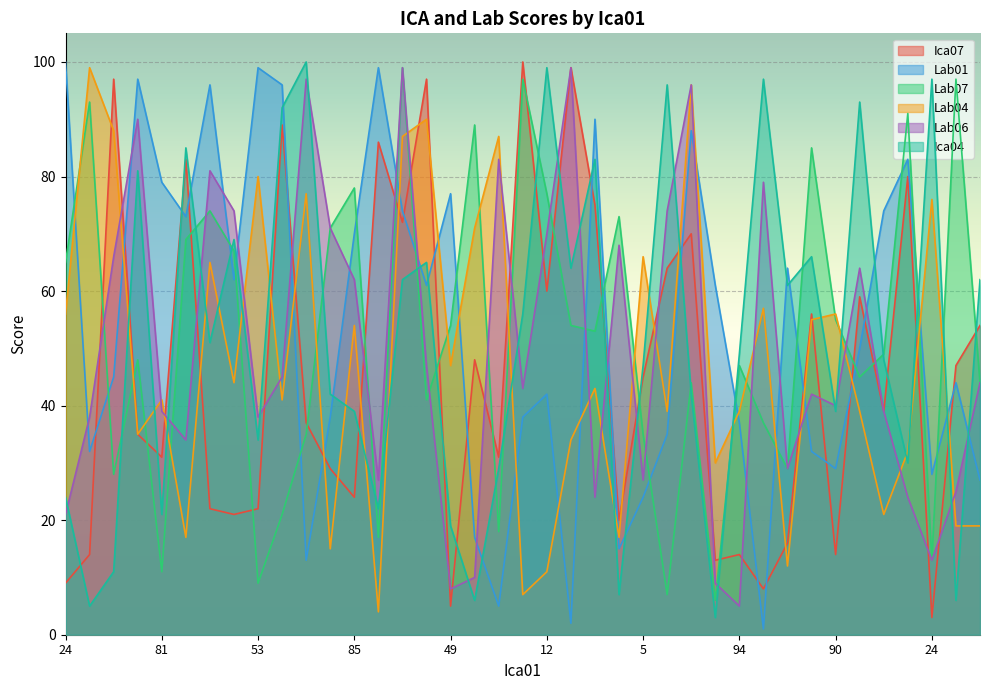

What is the difference between the Ica04 values at 12 and 66?

2